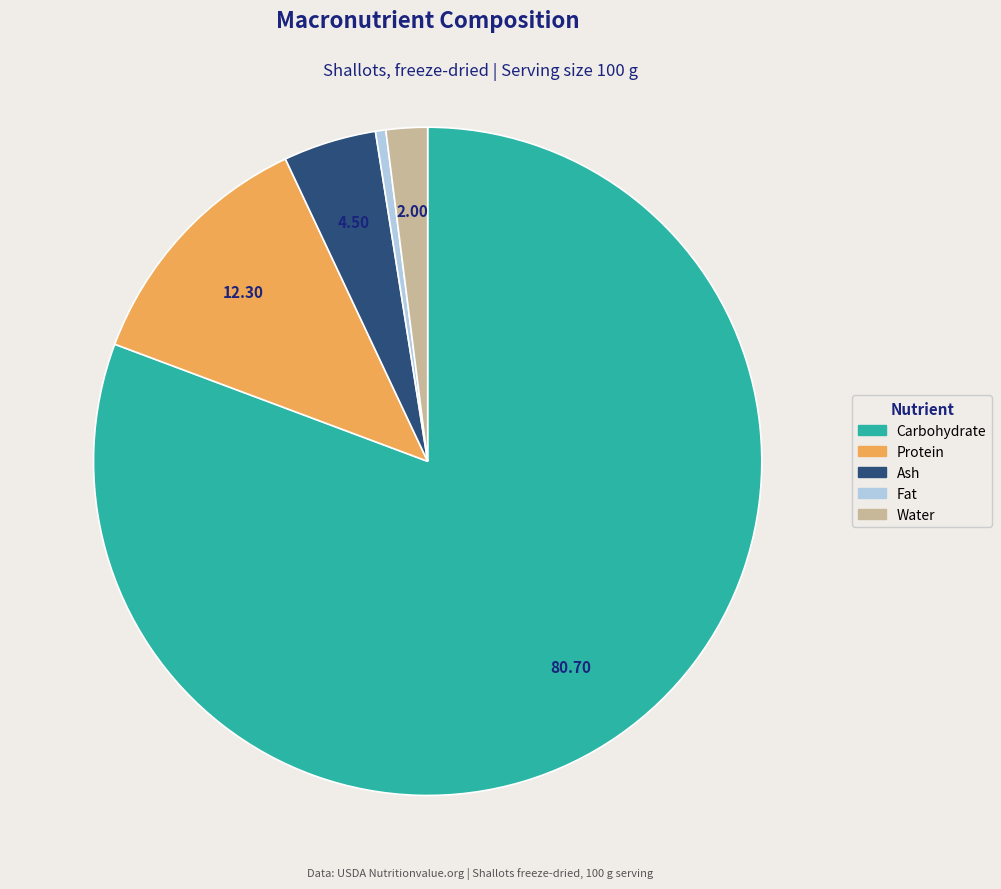

Rank the categories by value from highest to lowest.

Carbohydrate, Protein, Ash, Water, Fat